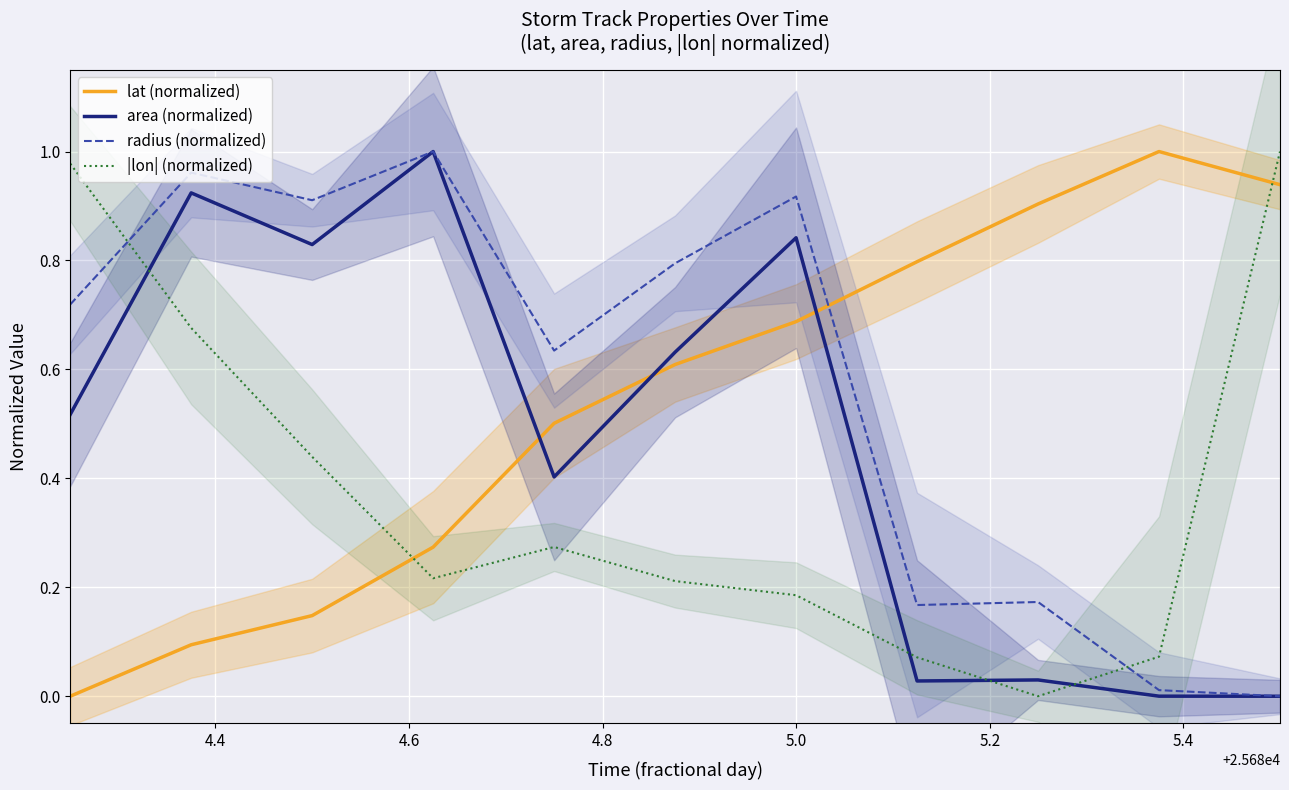

After their last crossing, which series has the higher values: |lon| (normalized) or area (normalized)?

|lon| (normalized)